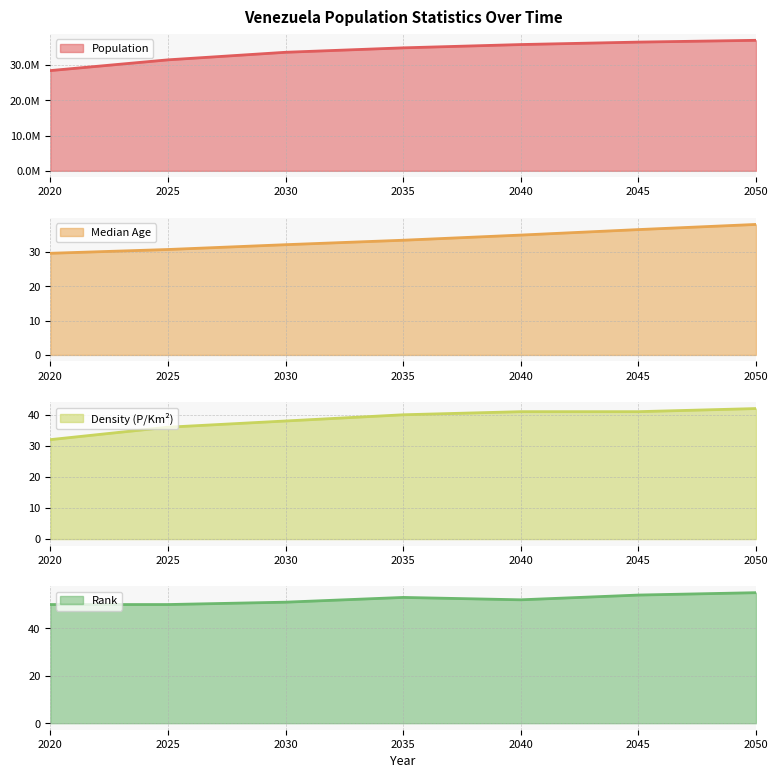

What is the value of the Population point at the 3rd from the left?

33626469.0